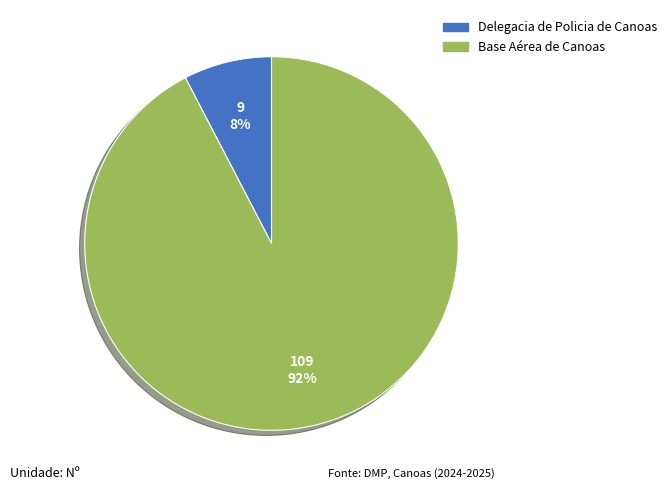

Does any single category account for the majority?

Yes